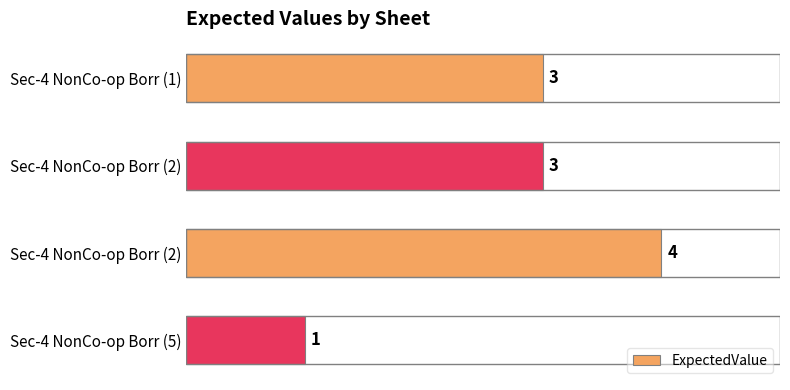

How many distinct data groups are displayed?

1